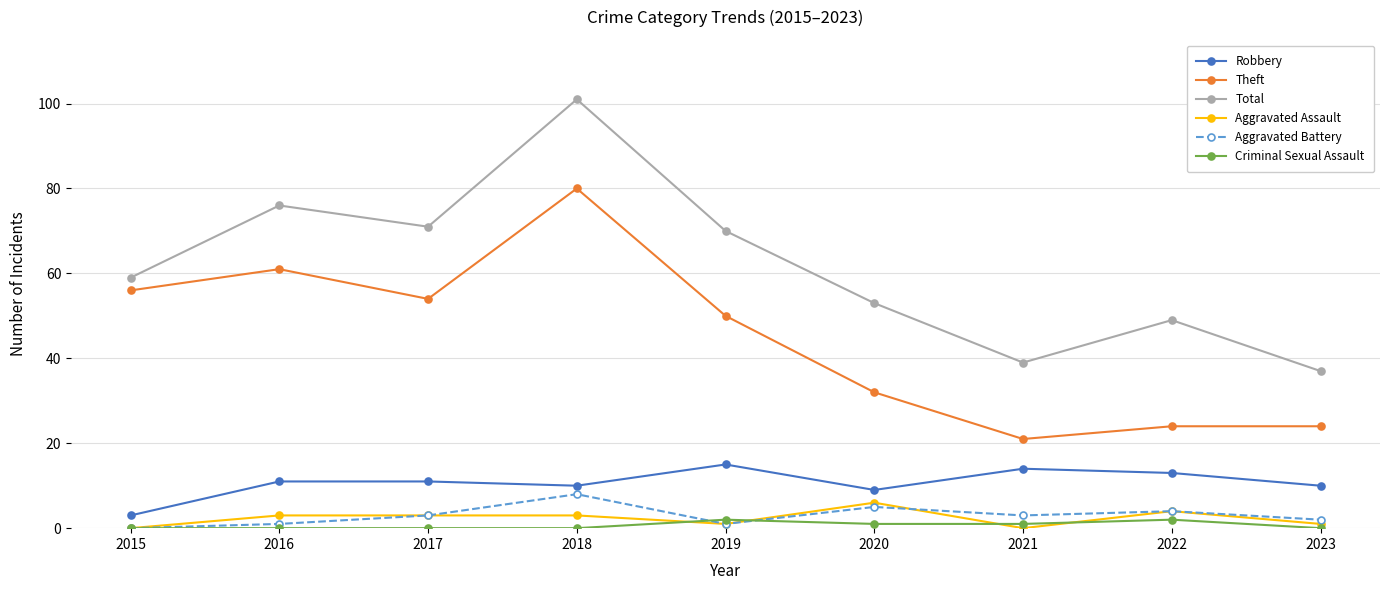

The value of Aggravated Assault at 2020 is 6. True or false?

True